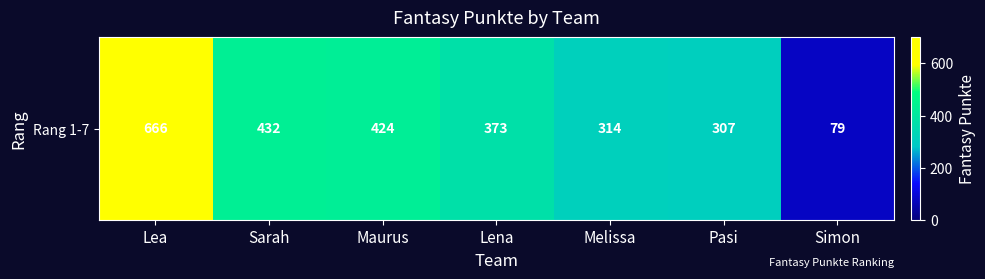

Is it true that the value at Lena is 373?

True